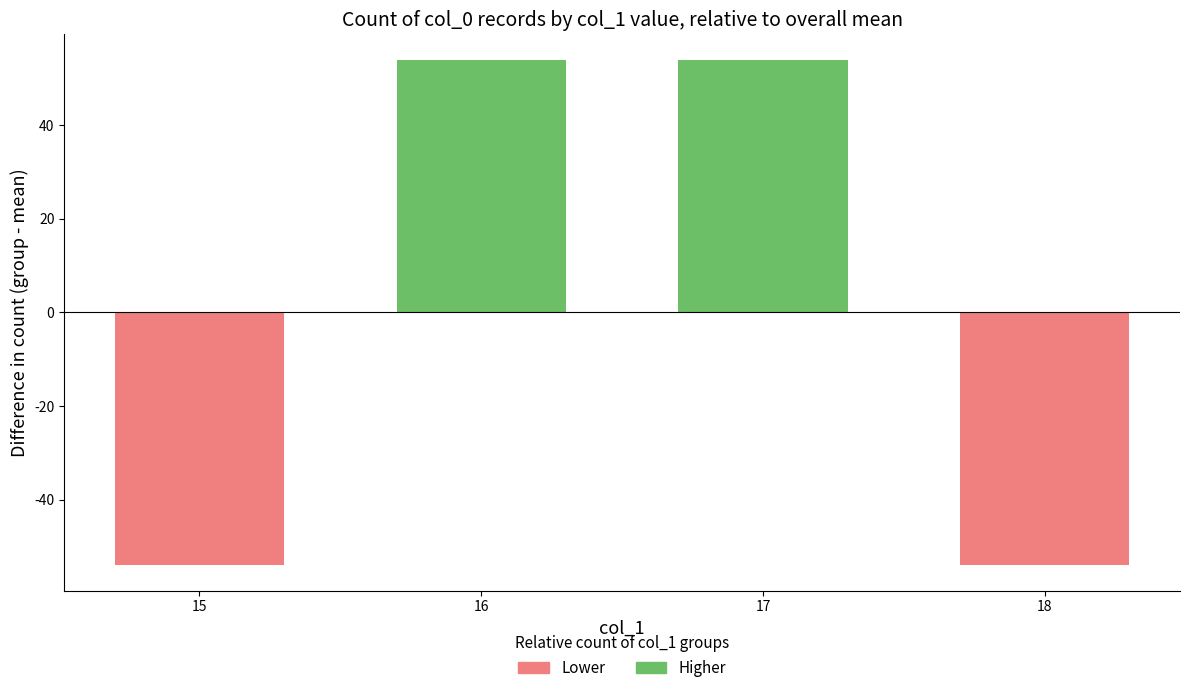

How many values are between -54 and 54?

4